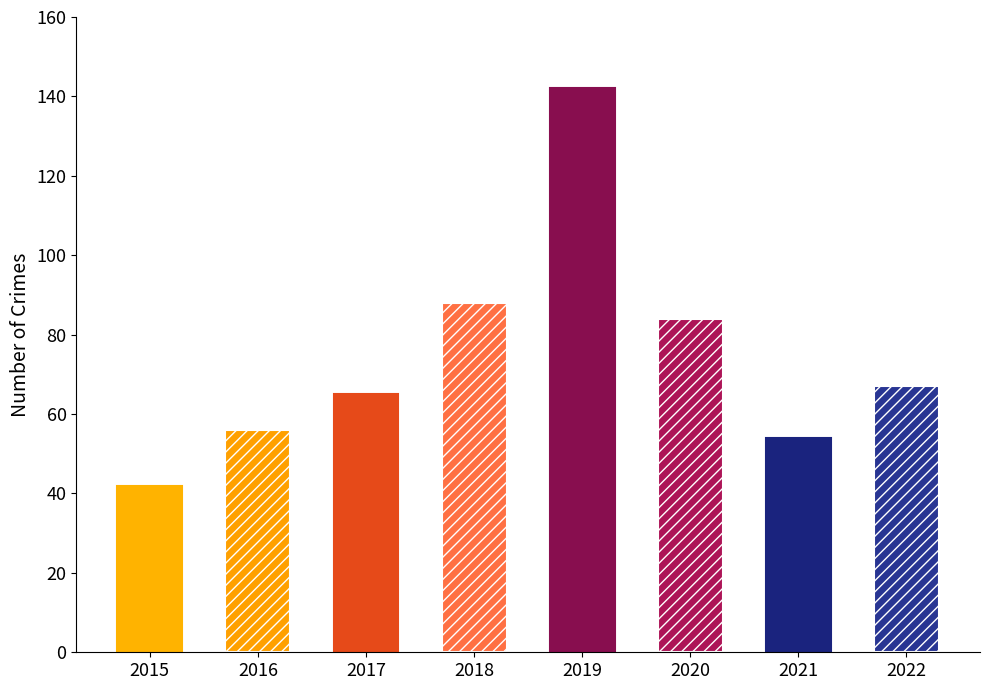

Approximately how many times larger is the value at 2020 compared to 2017?

1.3